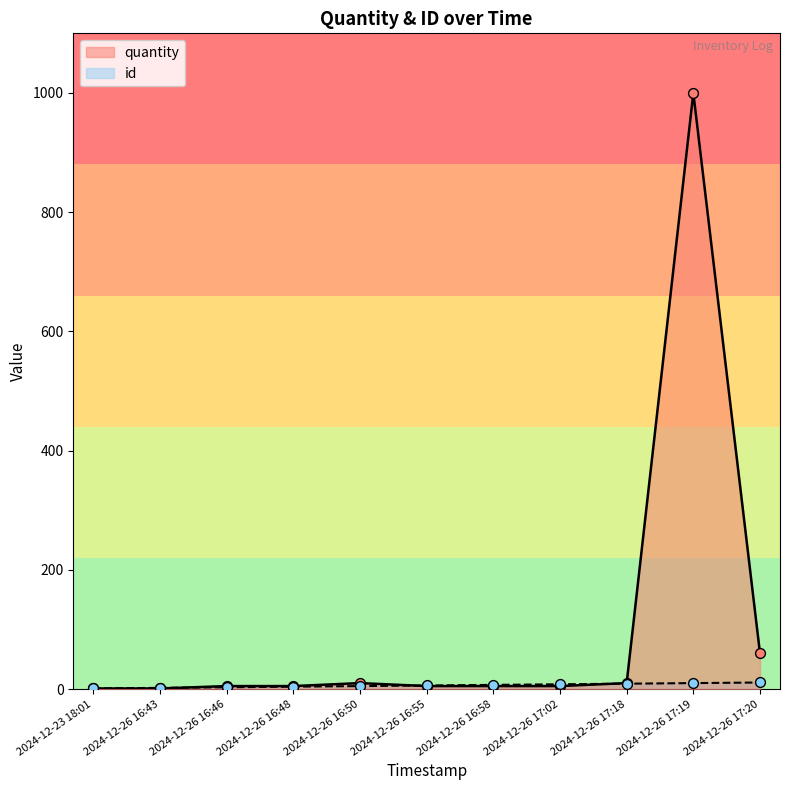

What is the total value across all series at 2024-12-26 16:50?

15